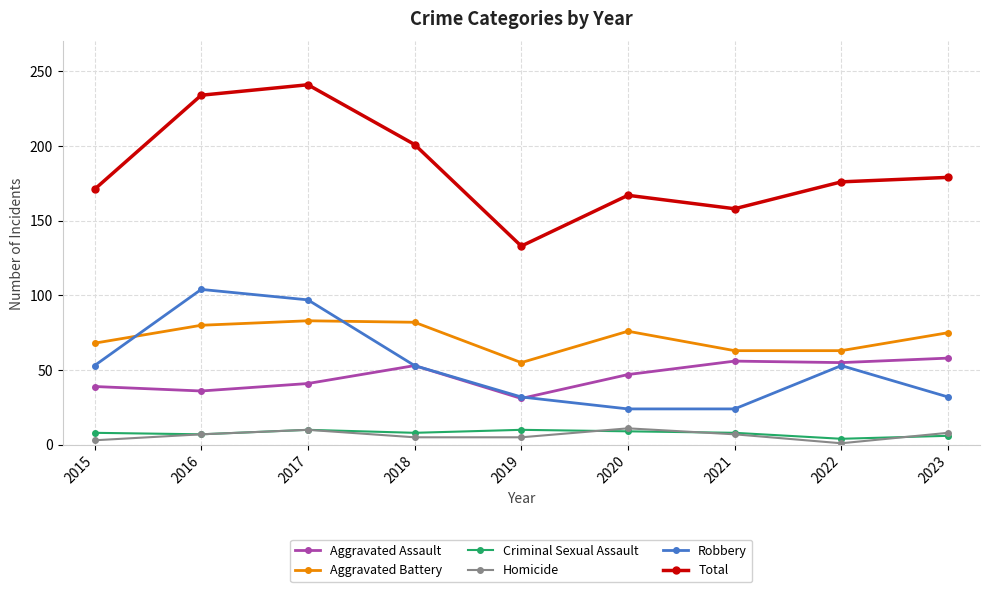

Which category has the highest value across all series?

2017